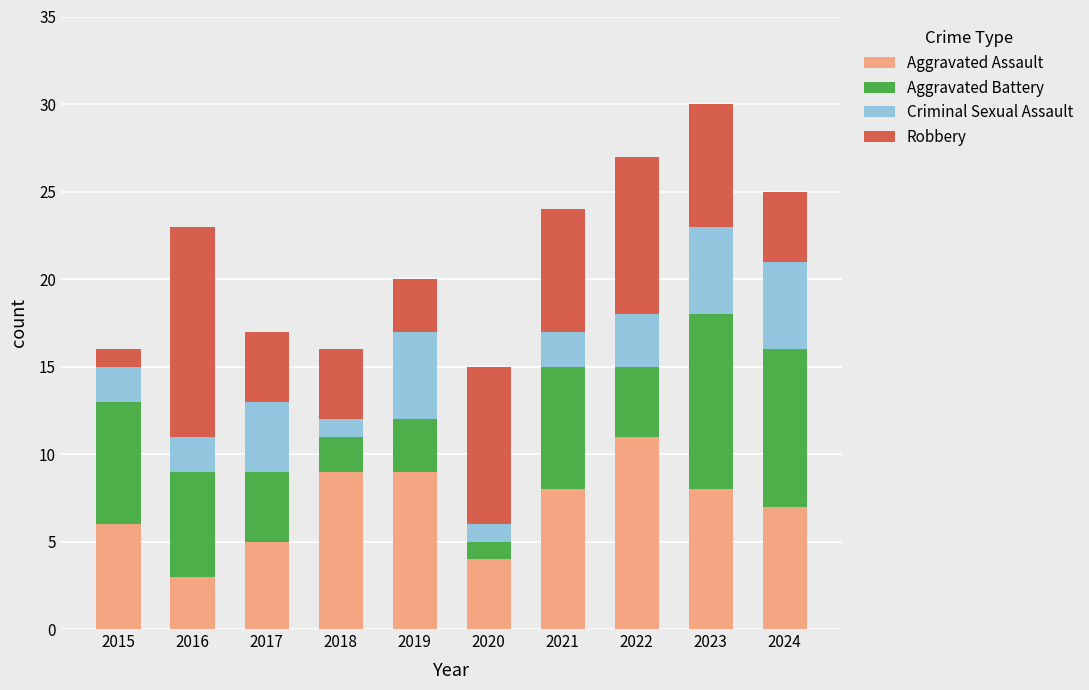

What value does the Aggravated Assault series have at 2020?

4